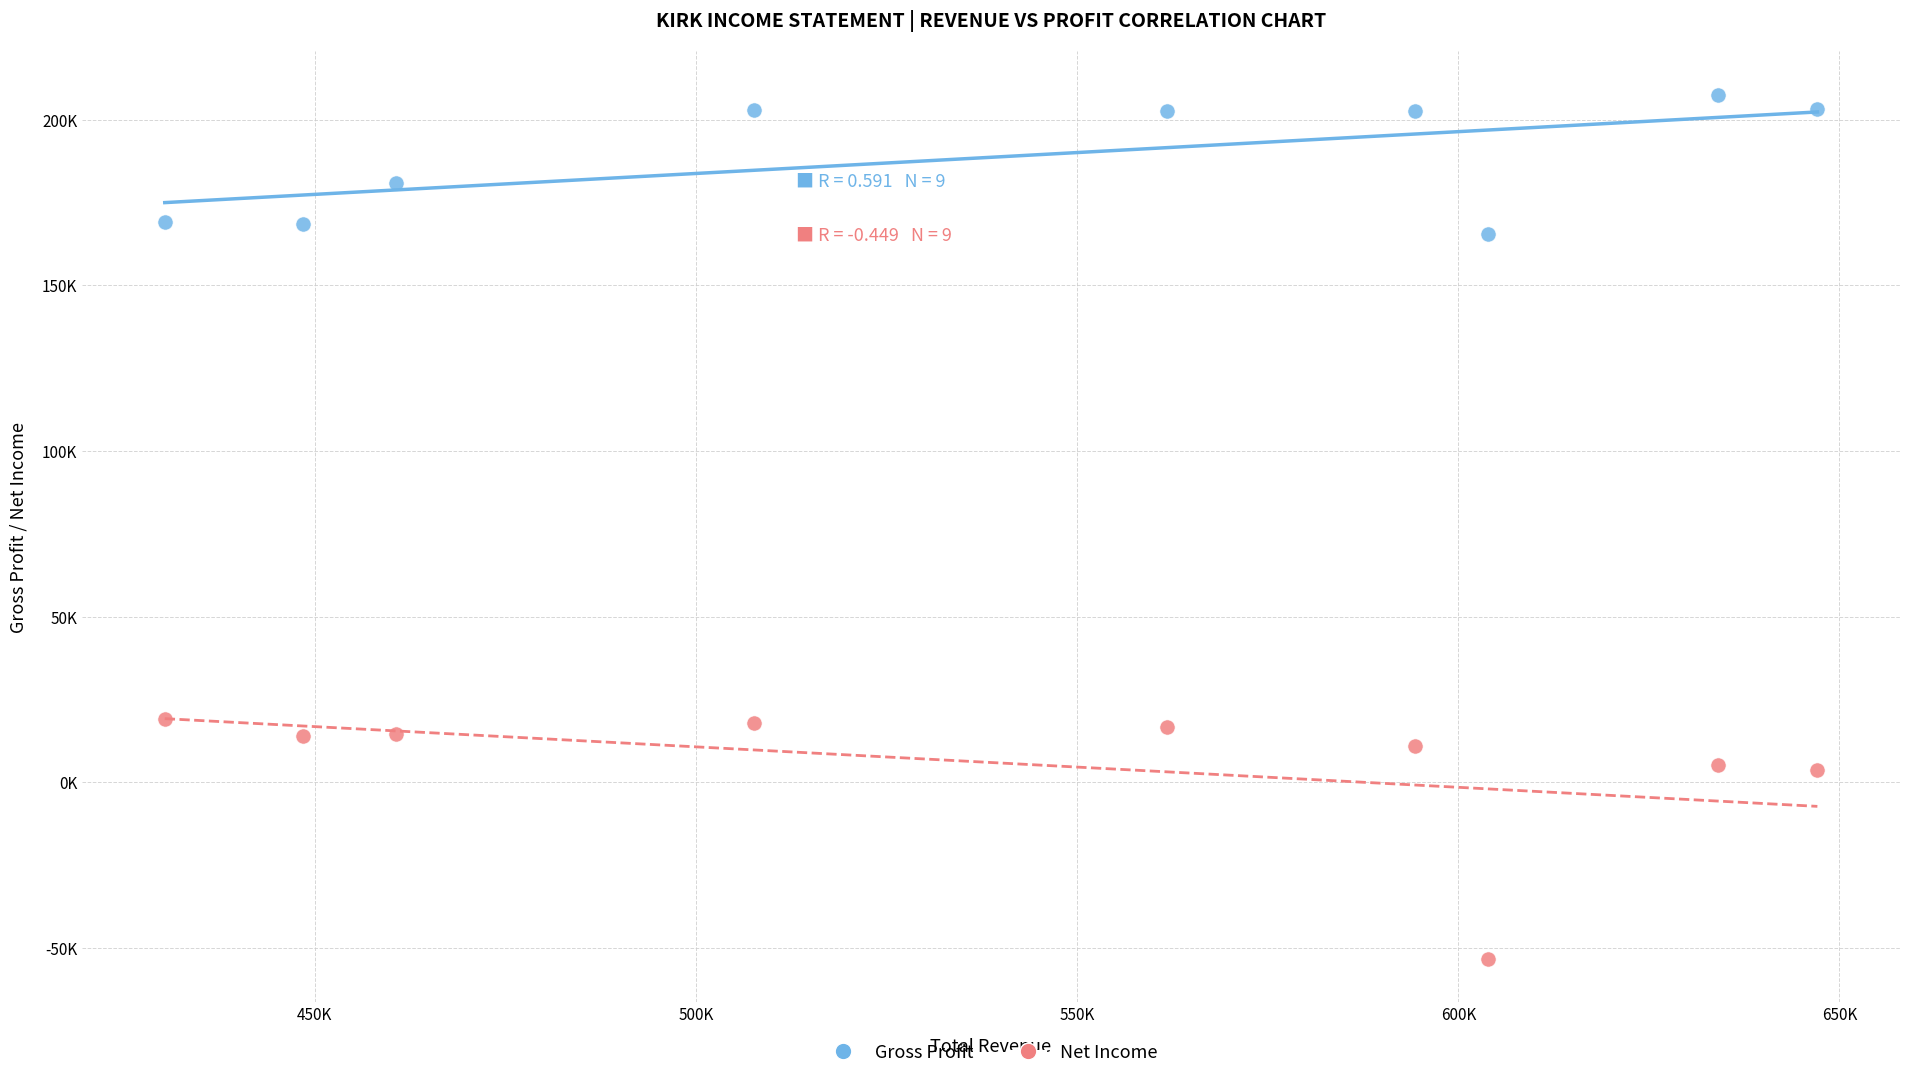

Which series reaches the minimum Y coordinate?

Net Income